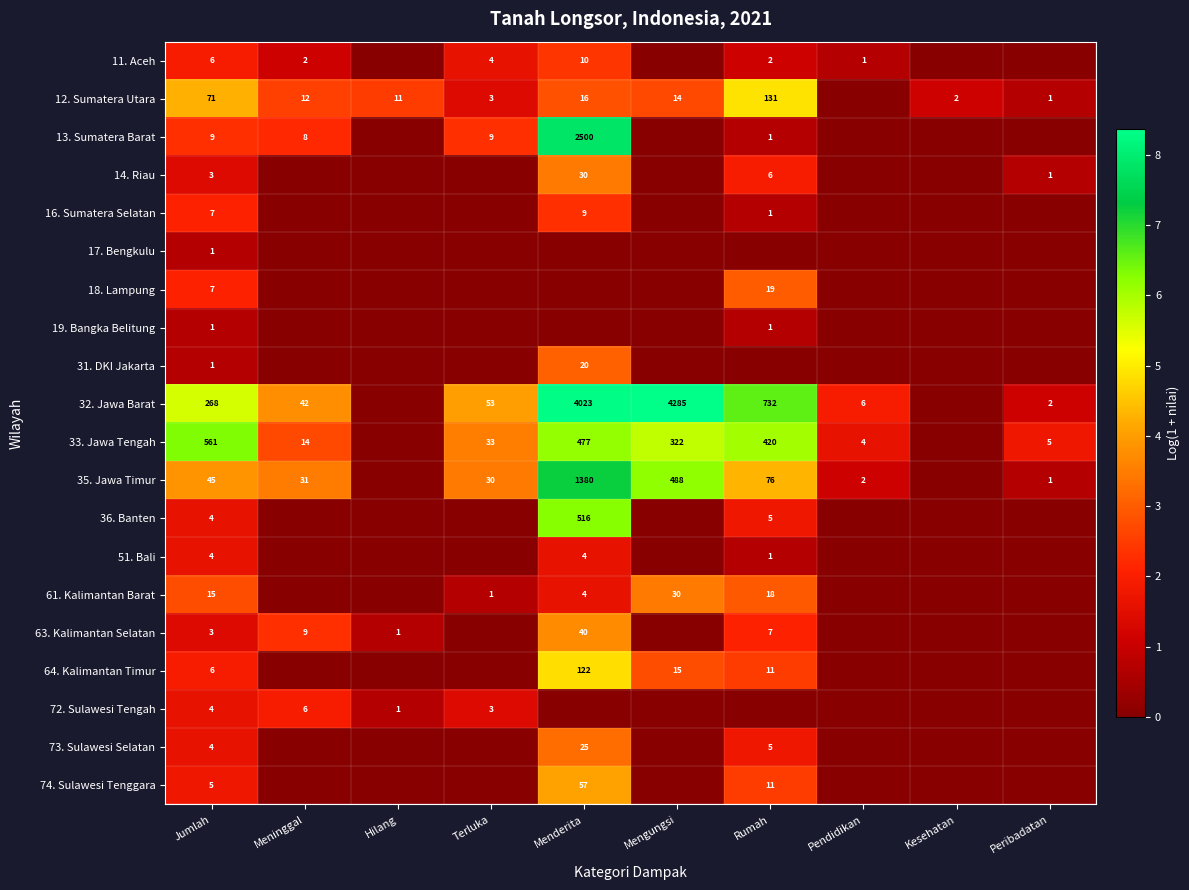

How many series are shown in this chart?

20